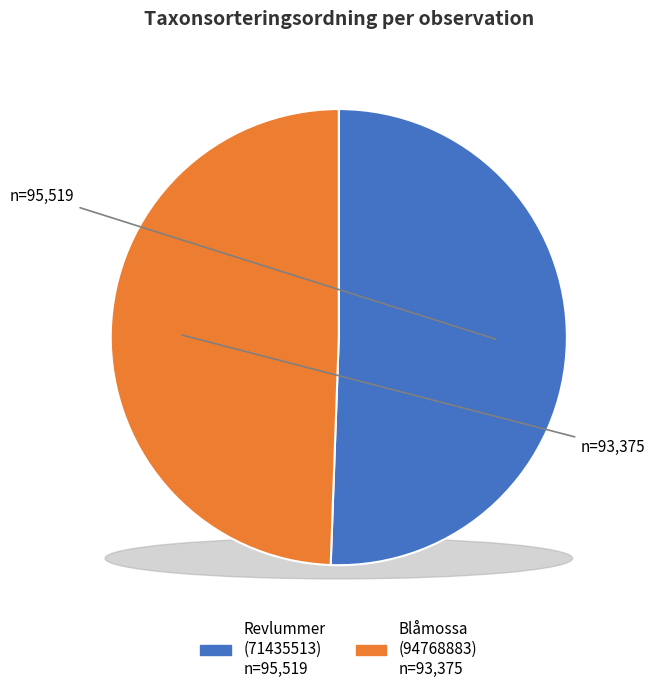

What percentage is the Blåmossa
(94768883) slice, to the nearest percent?

49%